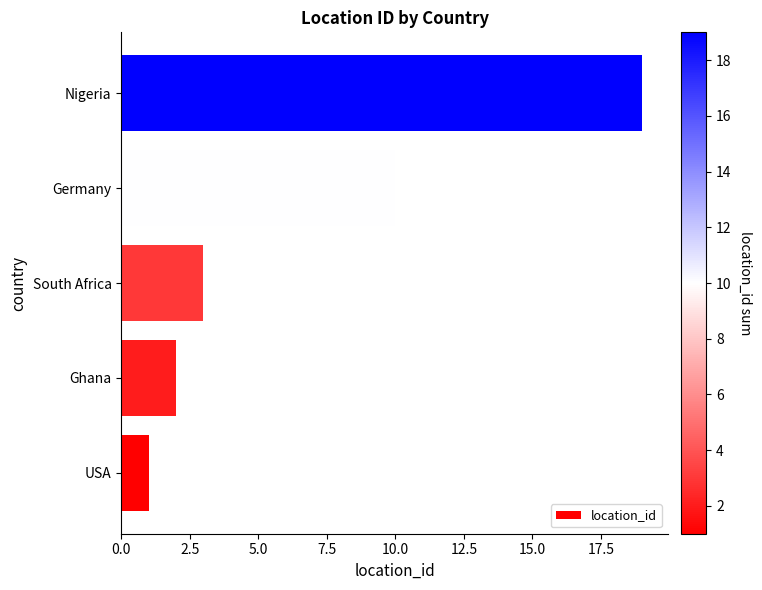

What value does the data have at Nigeria?

19